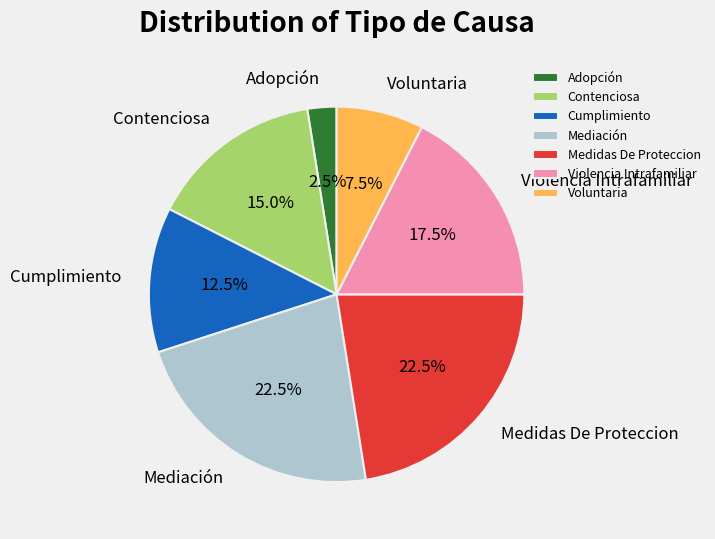

To the nearest percent, what is the difference between the largest and smallest slice percentages?

20%